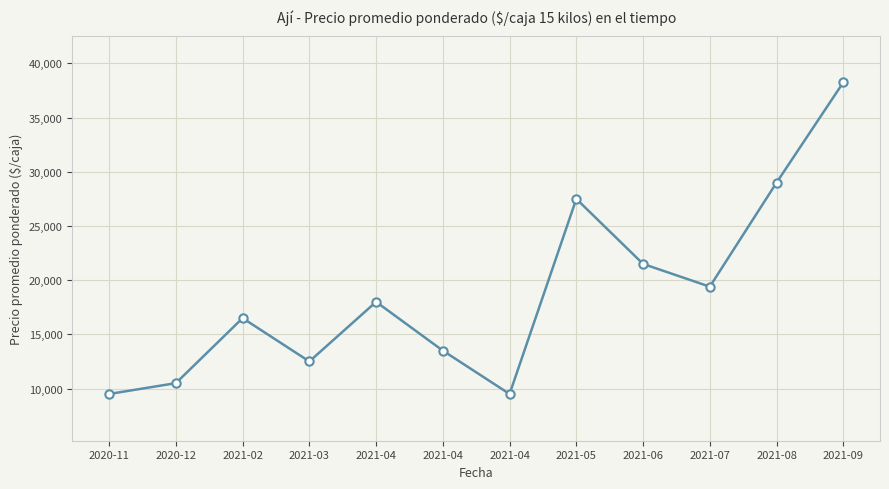

Count the number of data series in this chart.

1